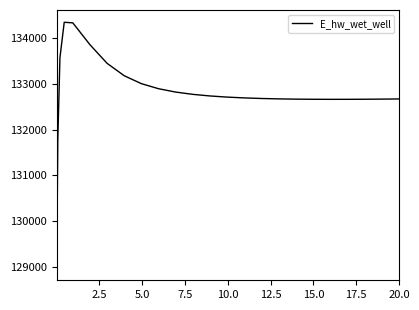

What is the difference between the maximum and minimum values?

5384.5